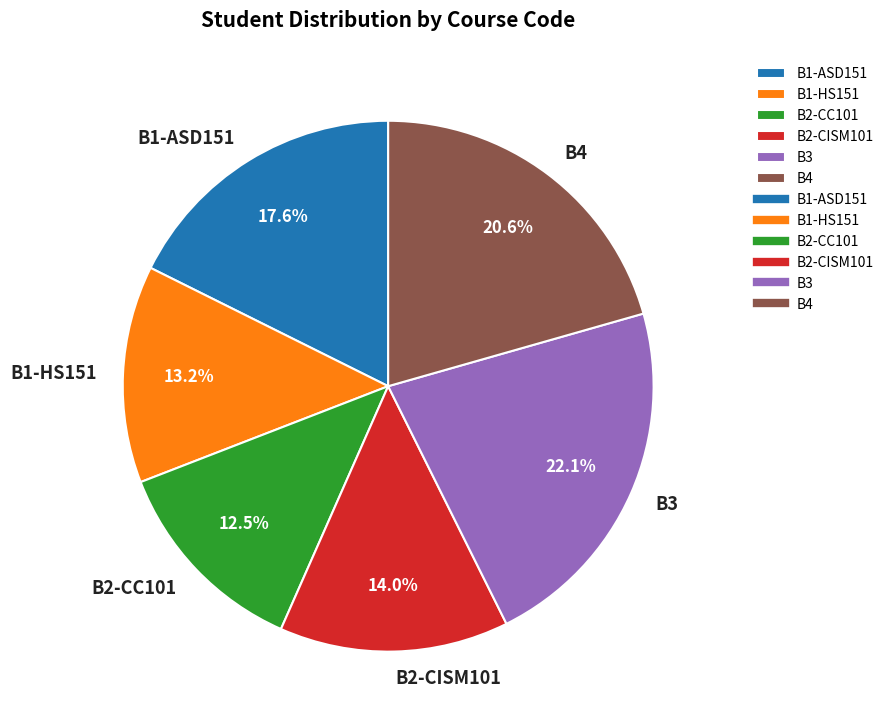

To the nearest percent, what percentage of the pie is B4?

21%